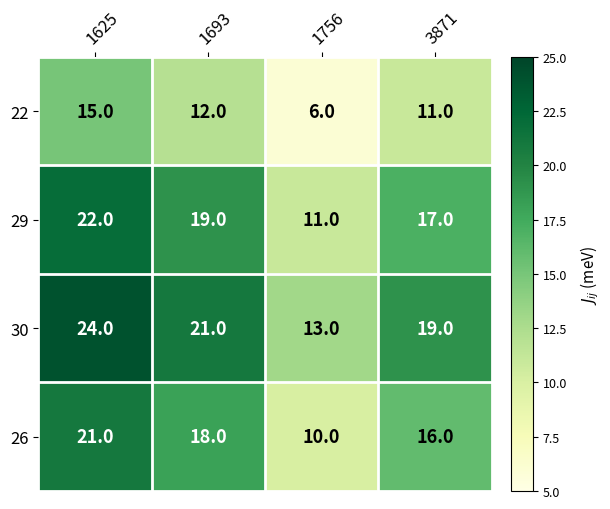

The 22 series shows 6 at 1756. True or false?

True